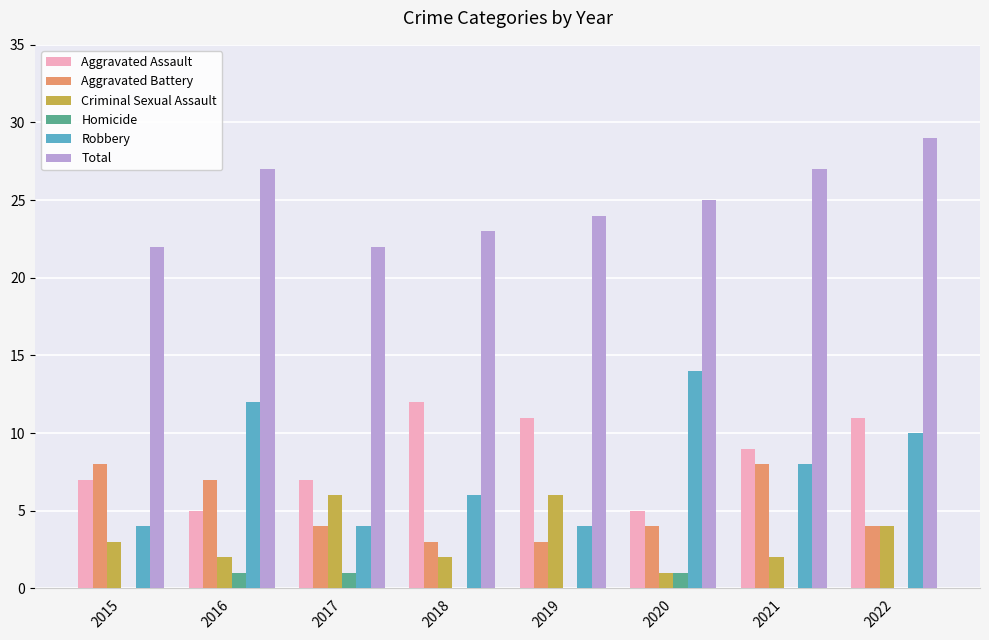

Reading left to right, what are all the values shown in this chart?

Aggravated Assault: 7	5	7	12	11	5	9	11
Aggravated Battery: 8	7	4	3	3	4	8	4
Criminal Sexual Assault: 3	2	6	2	6	1	2	4
Homicide: 0	1	1	0	0	1	0	0
Robbery: 4	12	4	6	4	14	8	10
Total: 22	27	22	23	24	25	27	29